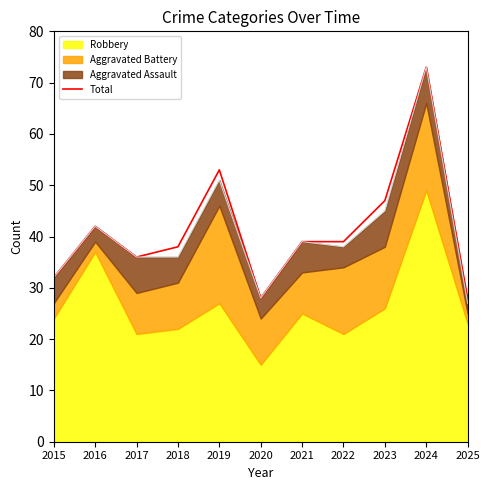

Which category has the lowest value across all series?

2020